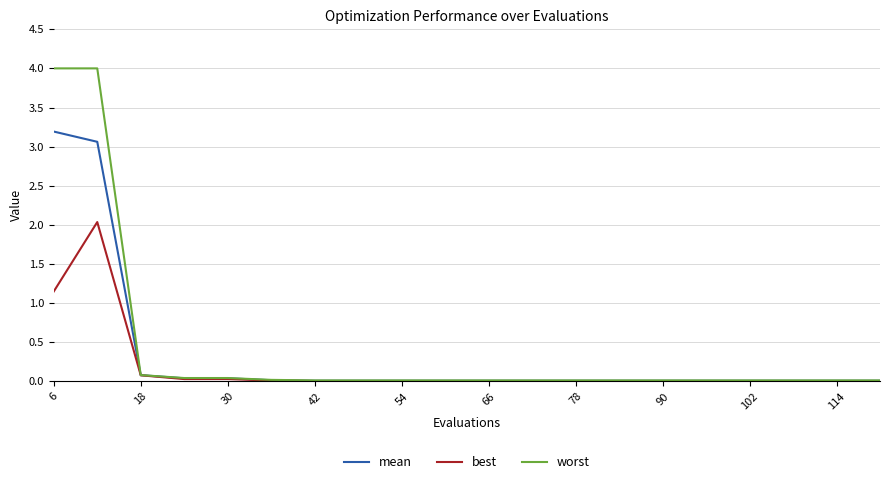

Rank the series by their maximum value, from highest to lowest.

worst, mean, best